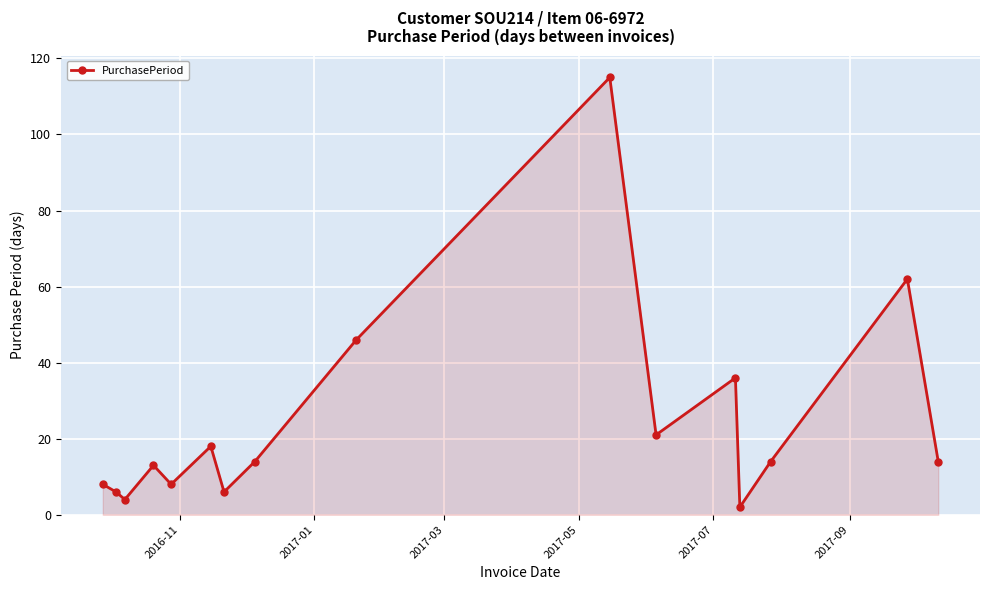

True or false: the data has more than 1 interior local peaks.

True